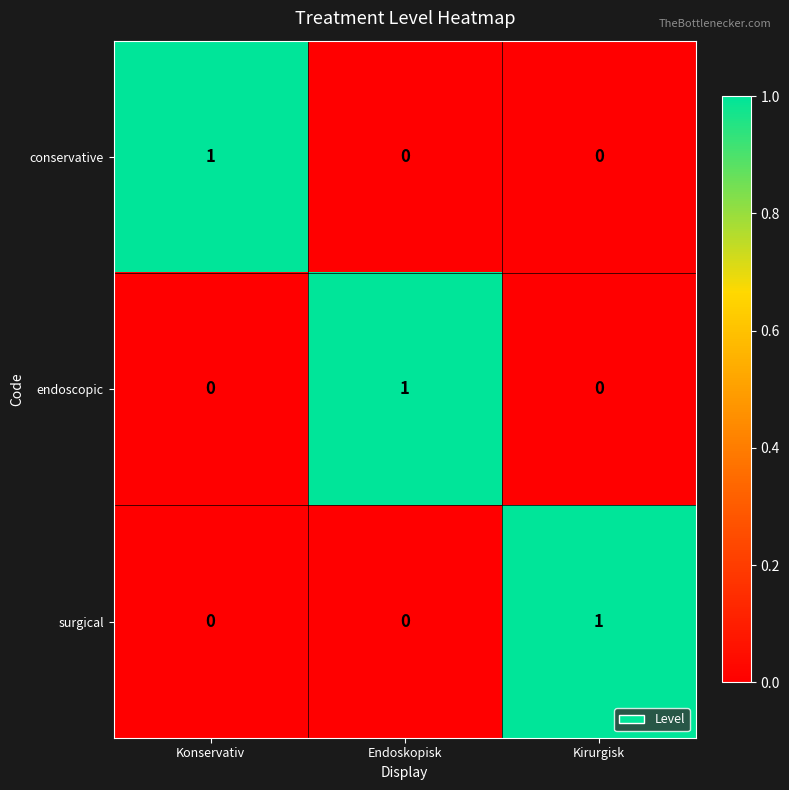

How many surgical values are between 0 and 1?

3